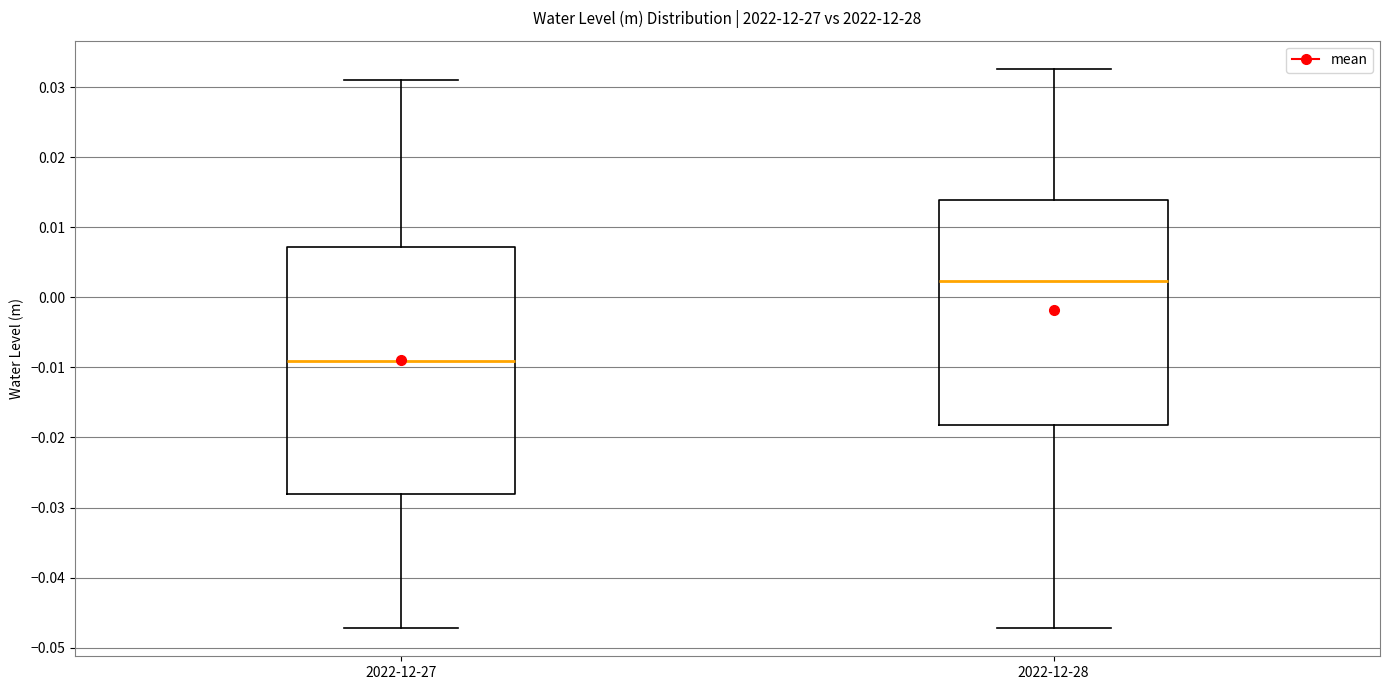

Reading left to right, transcribe this box plot: for each box, give where its median line is, the range the box spans, and where its two whiskers end, as read against the y-axis. The values are not printed on the chart, so give them approximately, as read against the axis.

2022-12-27: median -0.009, box -0.028 to 0.007, whiskers -0.047 to 0.031
2022-12-28: median 0.002, box -0.018 to 0.014, whiskers -0.047 to 0.033